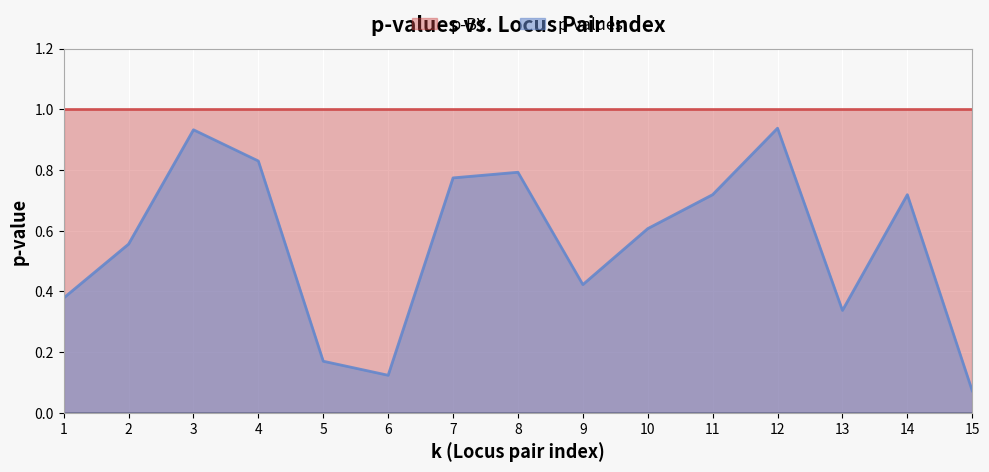

Rank the categories by value from highest to lowest.

12, 3, 4, 8, 7, 11, 14, 10, 2, 9, 1, 13, 5, 6, 15